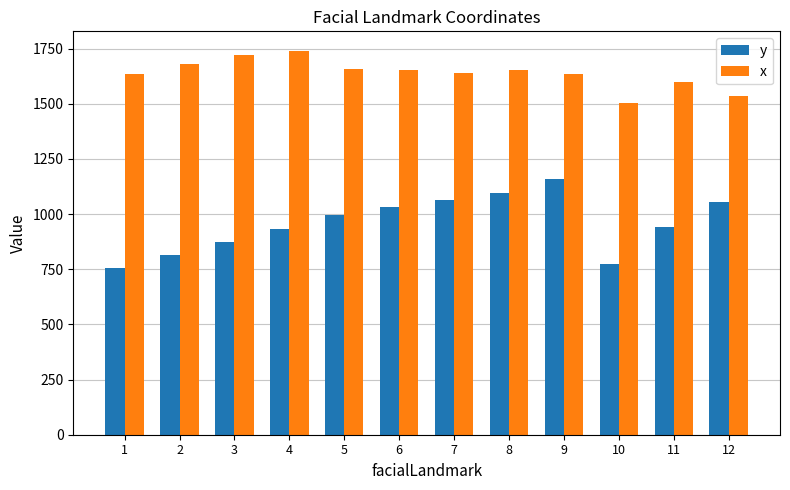

Which series has the widest spread of values?

y